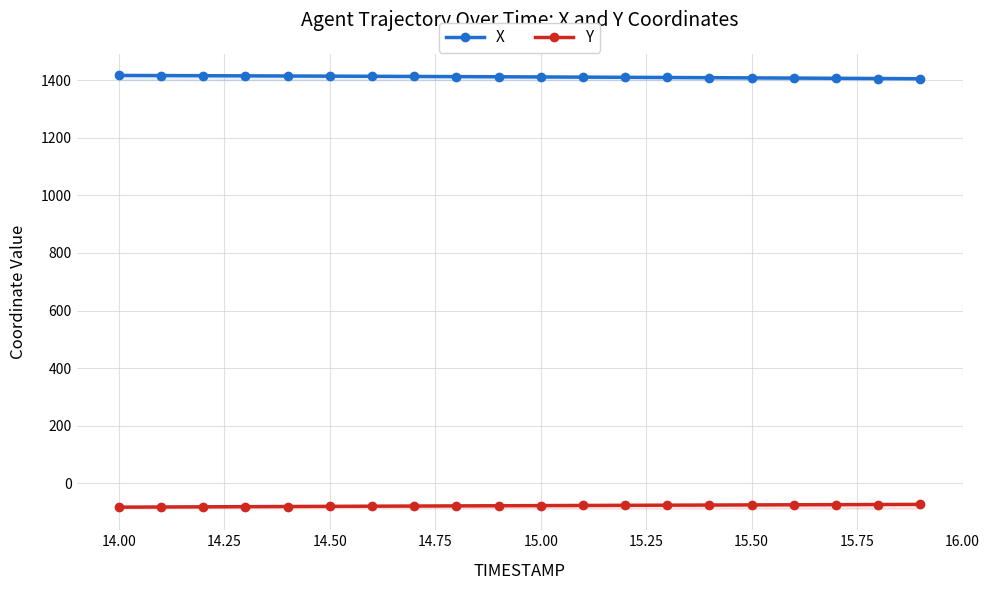

At how many categories does at least one series exceed 950?

20